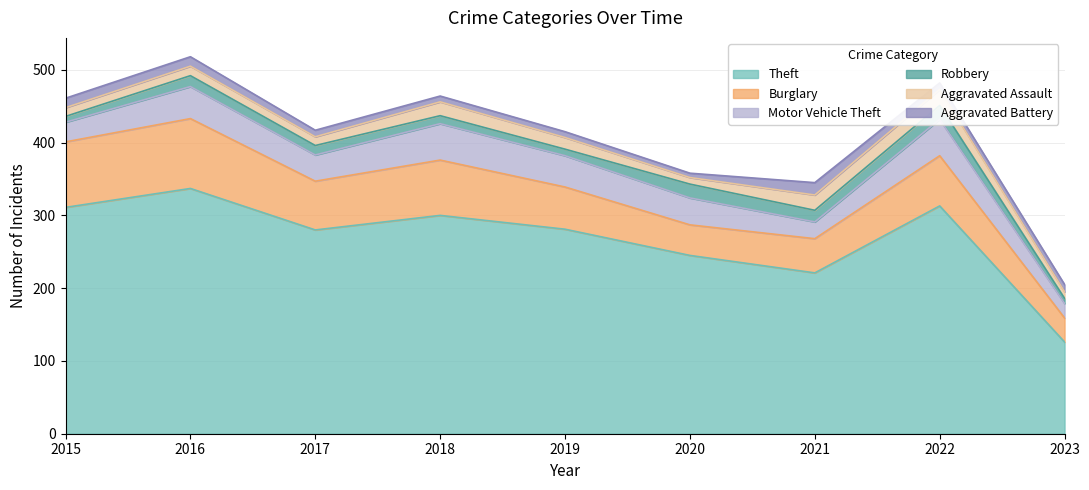

How many data points in Motor Vehicle Theft are above 37?

4